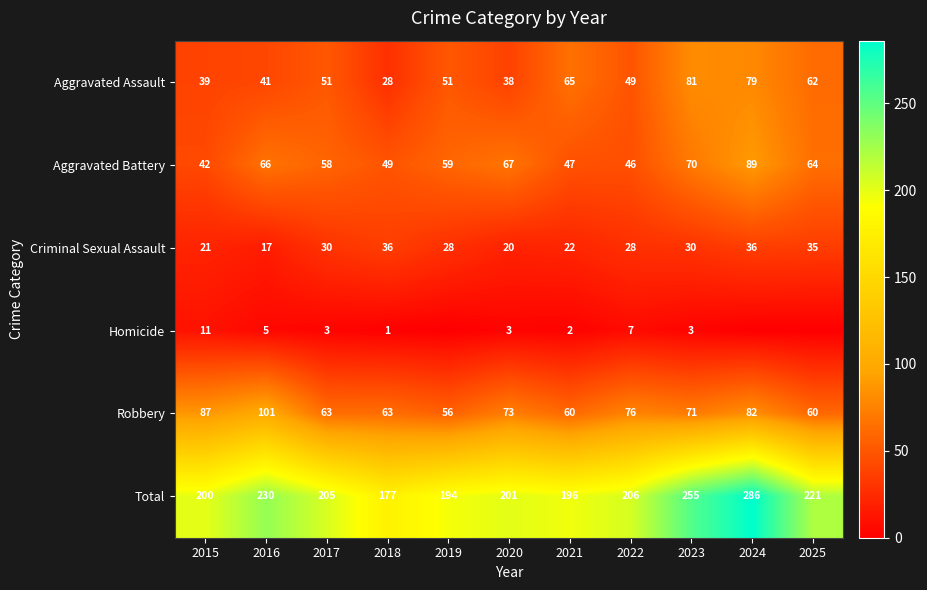

What is the approximate value of Robbery at 2025?

60